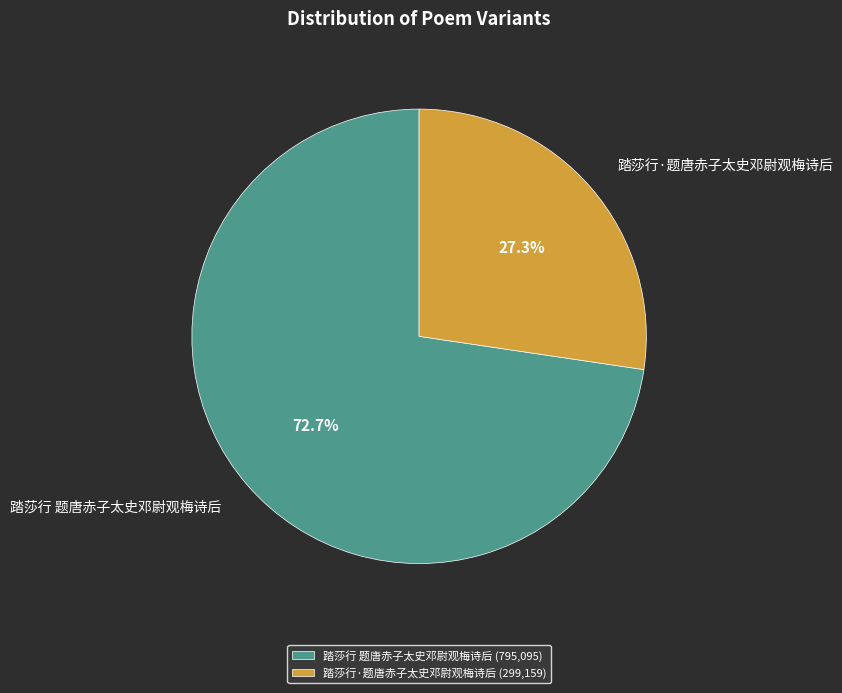

Which slice is the smallest?

踏莎行·题唐赤子太史邓尉观梅诗后